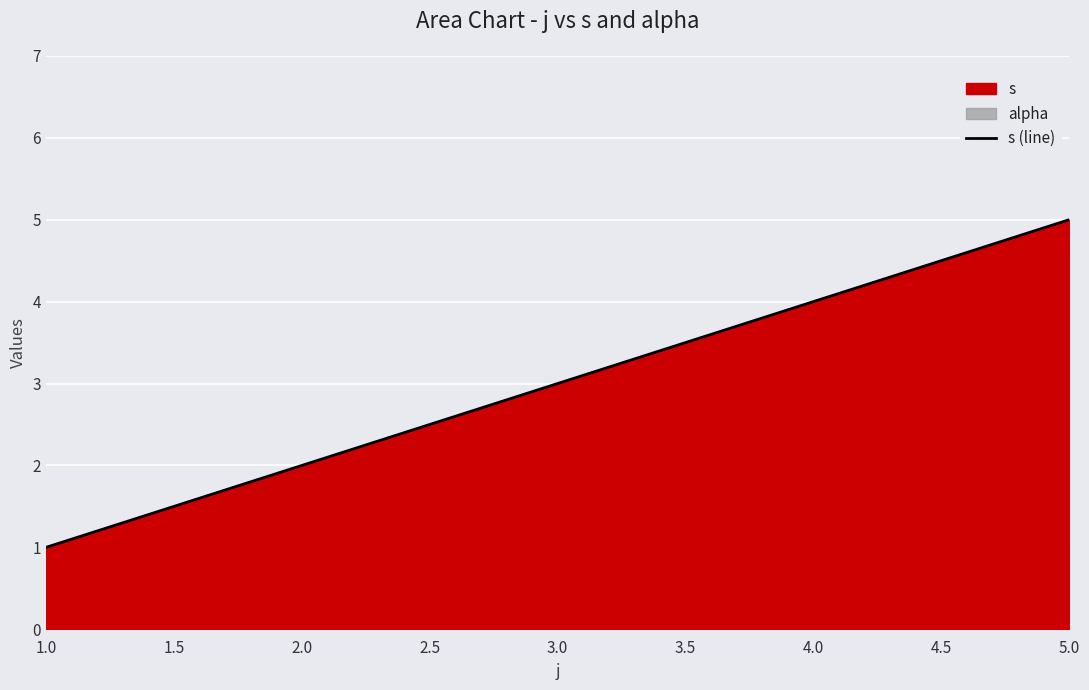

List the labels in order of s (line) value, largest first.

5.0, 4.0, 3.0, 2.0, 1.0